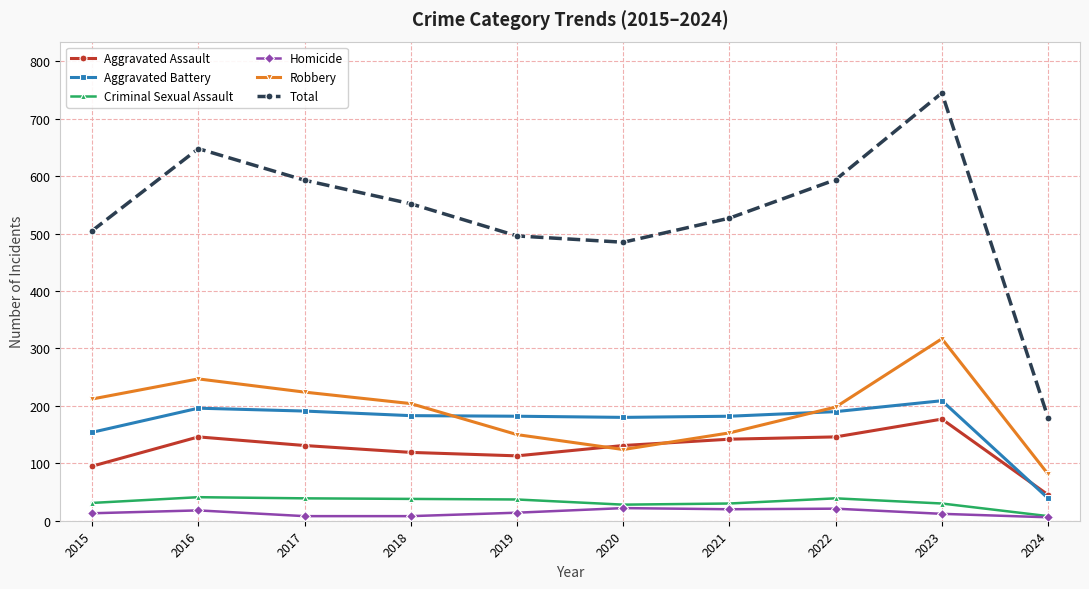

Which series has the largest range (max minus min)?

Total